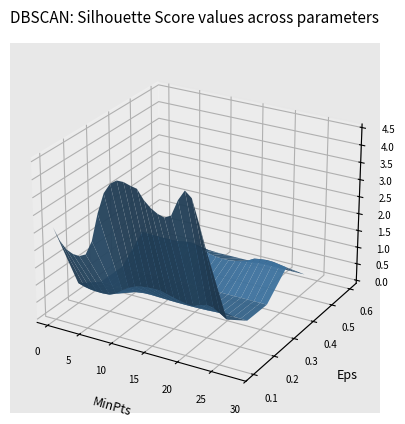

Reading right to left, list all the values displayed in this chart.

0: 3.1	3.7	4.3	4.5	4.2	3.7	3.6	3.7	3.8	4.0	4.2	4.3	4.3	4.3	4.2	3.9	3.3	2.5	2.0	2.0	2.0	2.0	2.3	2.6
1: 0.6	0.7	0.8	0.9	0.8	0.7	0.7	0.8	0.8	0.9	0.9	0.9	0.9	0.9	0.8	0.8	0.6	0.5	0.4	0.4	0.4	0.4	0.4	0.5
2: 0.1	0.1	0.1	0.1	0.1	0.1	0.1	0.1	0.0	0.0	0.0	0.0	0.1	0.1	0.1	0.1	0.1	0.1	0.1	0.1	0.1	0.1	0.1	0.1
3: 0.0	0.0	0.1	0.1	0.0	0.0	0.0	0.1	0.1	0.1	0.1	0.1	0.1	0.1	0.0	0.0	0.0	0.0	0.0	0.0	0.0	0.0	0.0	0.0
4: 0.7	0.7	0.8	0.8	0.7	0.7	0.6	0.5	0.5	0.5	0.5	0.5	0.5	0.6	0.6	0.7	0.7	0.7	0.7	0.6	0.6	0.7	0.7	0.7
7: 0.0	0.0	0.0	0.0	0.0	0.0	0.0	0.0	0.0	0.0	0.0	0.0	0.0	0.0	0.0	0.0	0.0	0.0	0.0	0.0	0.0	0.0	0.0	0.0